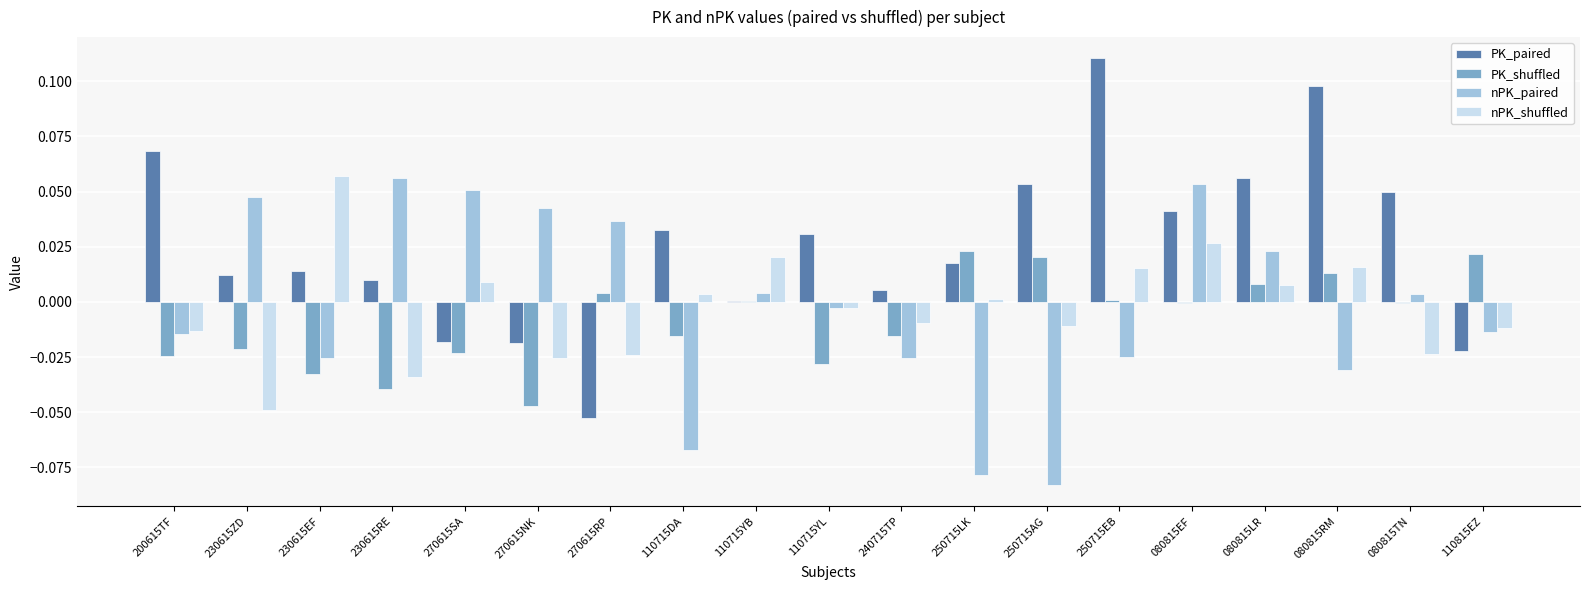

Between 080815LR and 110815EZ, which series saw the biggest shift?

PK_paired